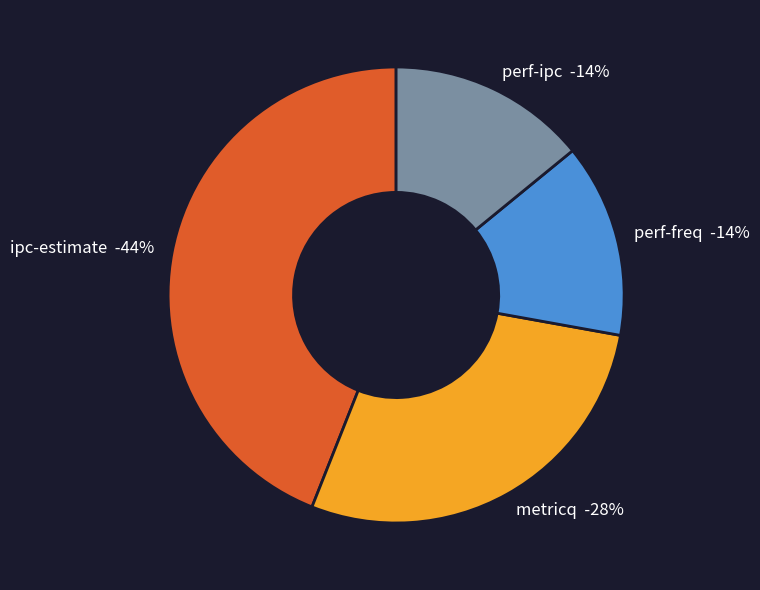

What percentage is the ipc-estimate slice, to the nearest percent?

44%